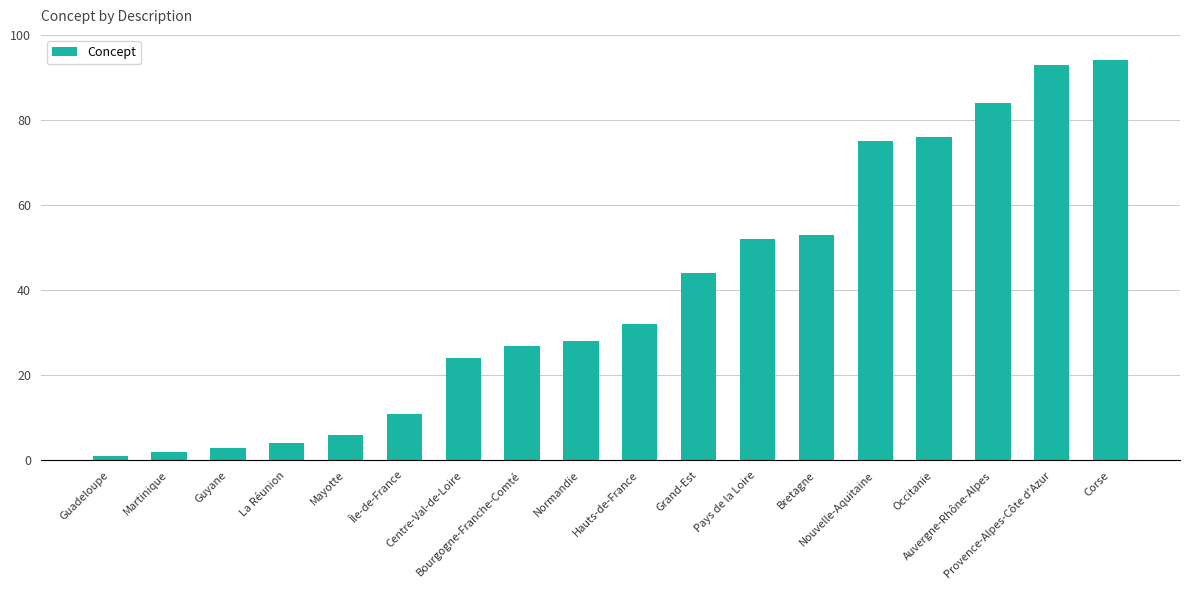

How many data points are less than 32?

9